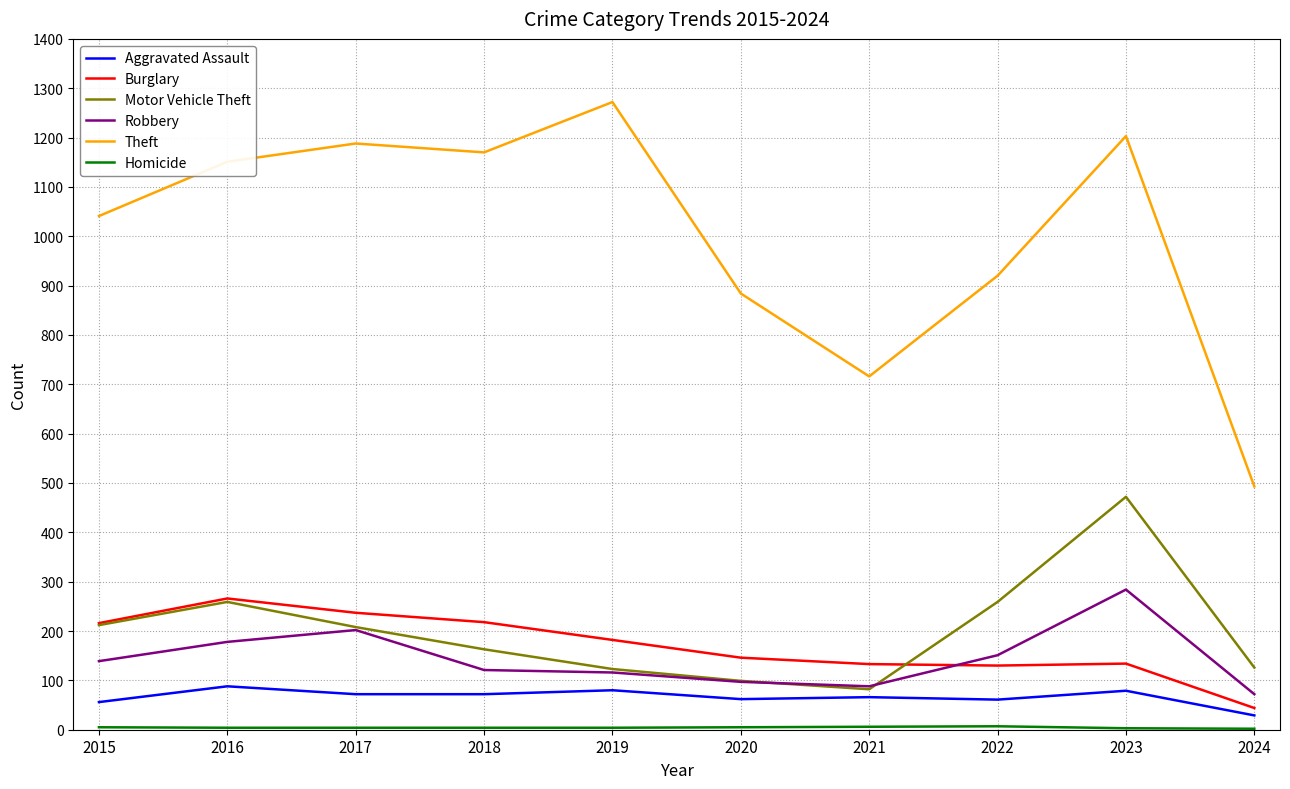

What is the lowest value of the Motor Vehicle Theft series?

82